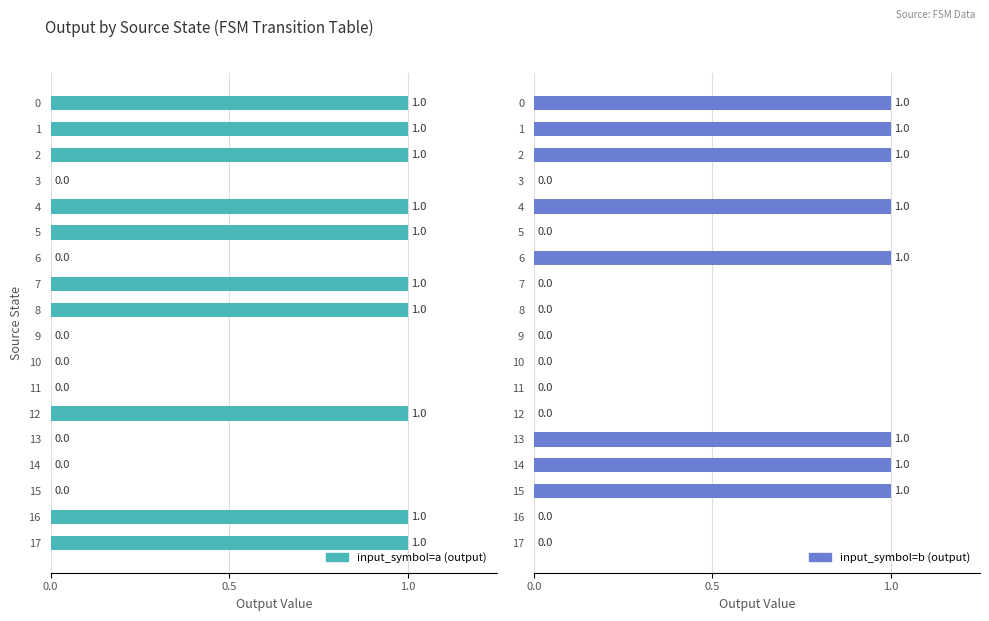

What is the difference between the input_symbol=a (output) values at 0.0 and 13?

1